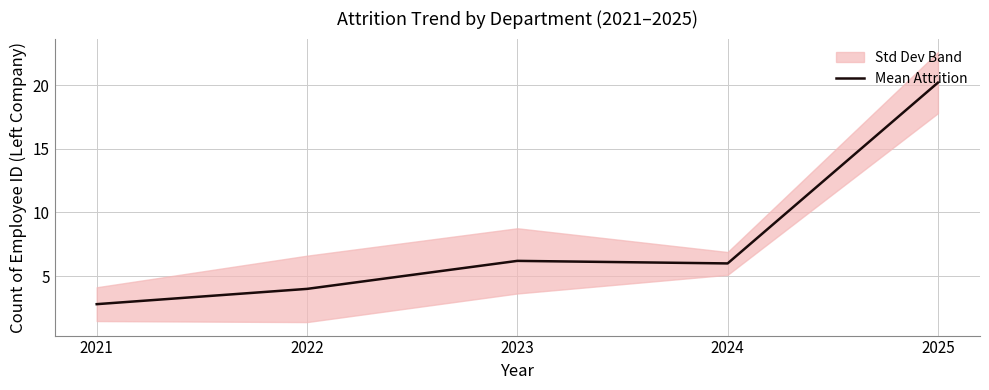

Reading left to right, list all the values displayed in this chart.

2021=2.8	2022=4.0	2023=6.2	2024=6.0	2025=20.2